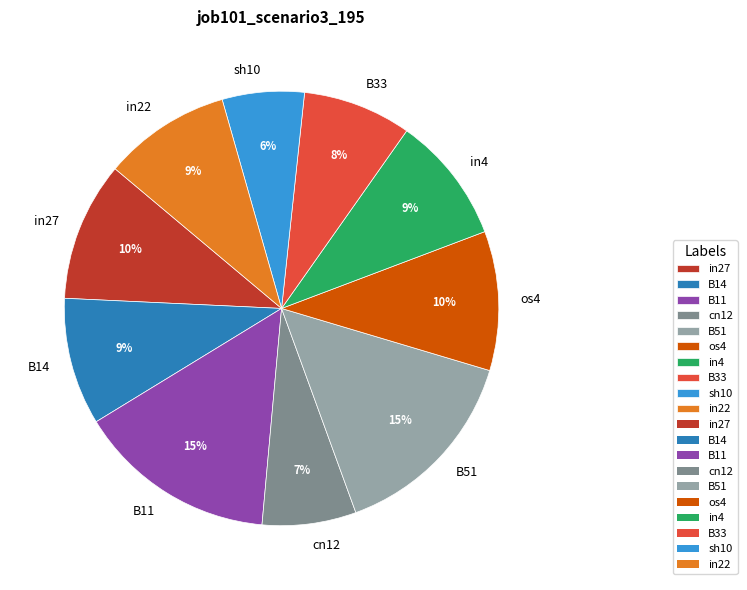

Is the sum of cn12 and B33 greater than half?

No